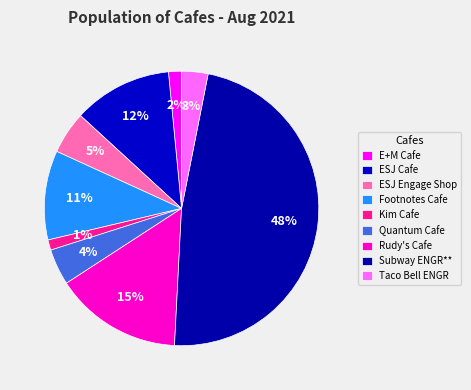

How many slices are in this pie chart?

9